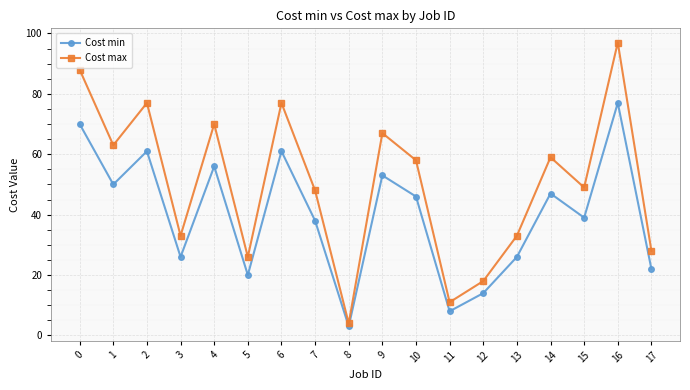

At which category is the sum across all series the highest?

16